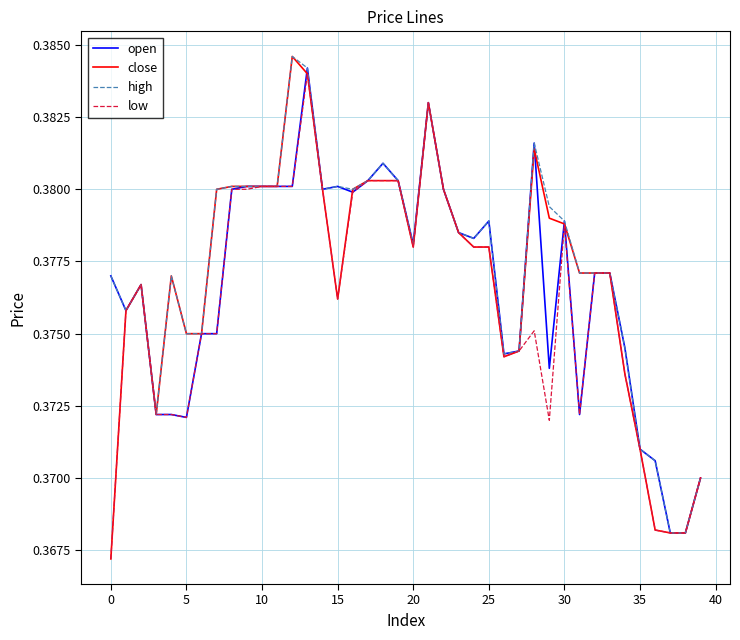

Which series has the largest range (max minus min)?

close